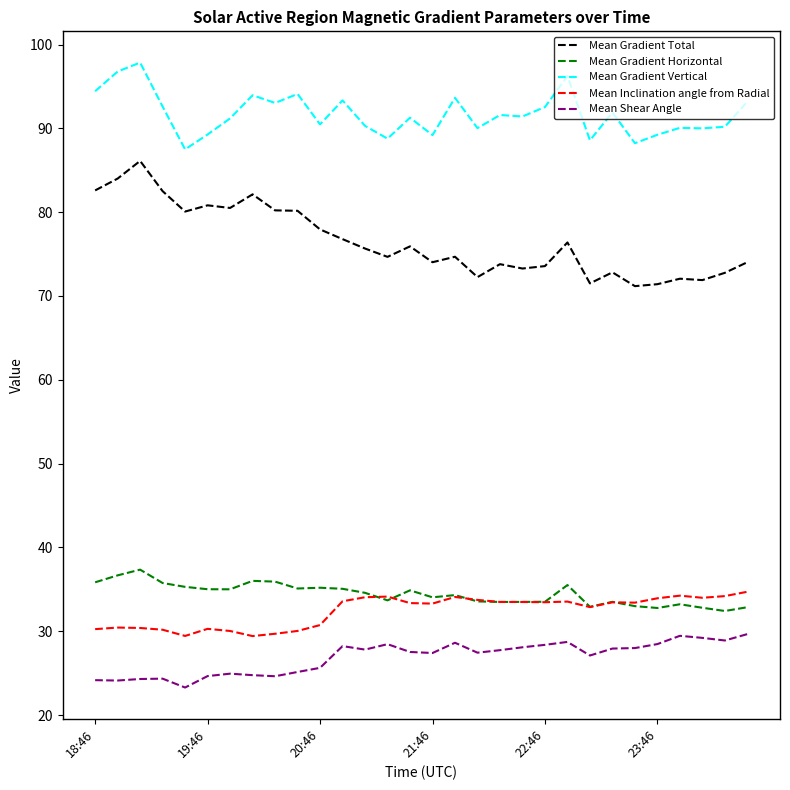

What is the minimum value for Mean Shear Angle?

23.3